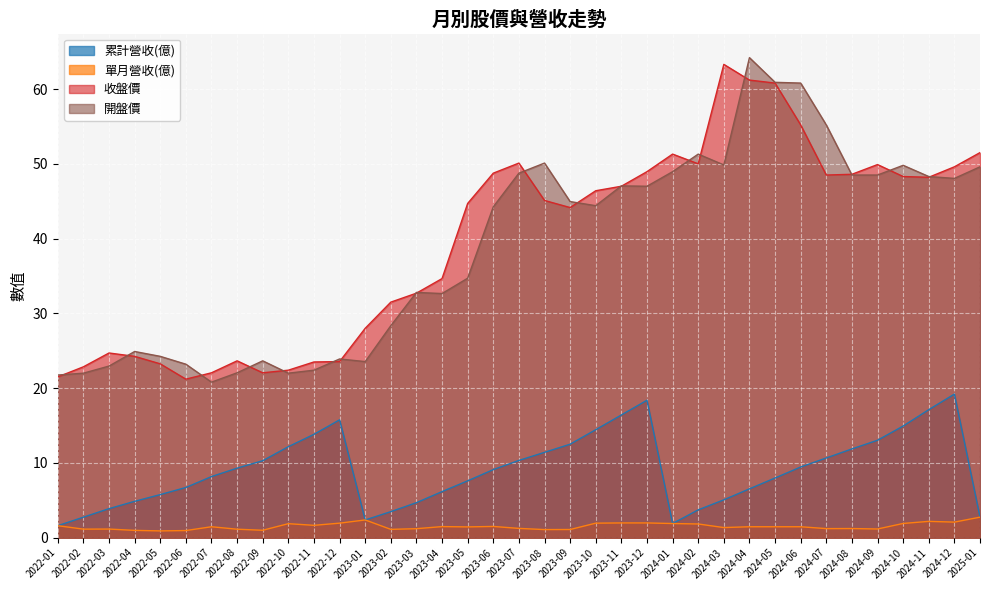

At how many categories does at least one series exceed 42?

21